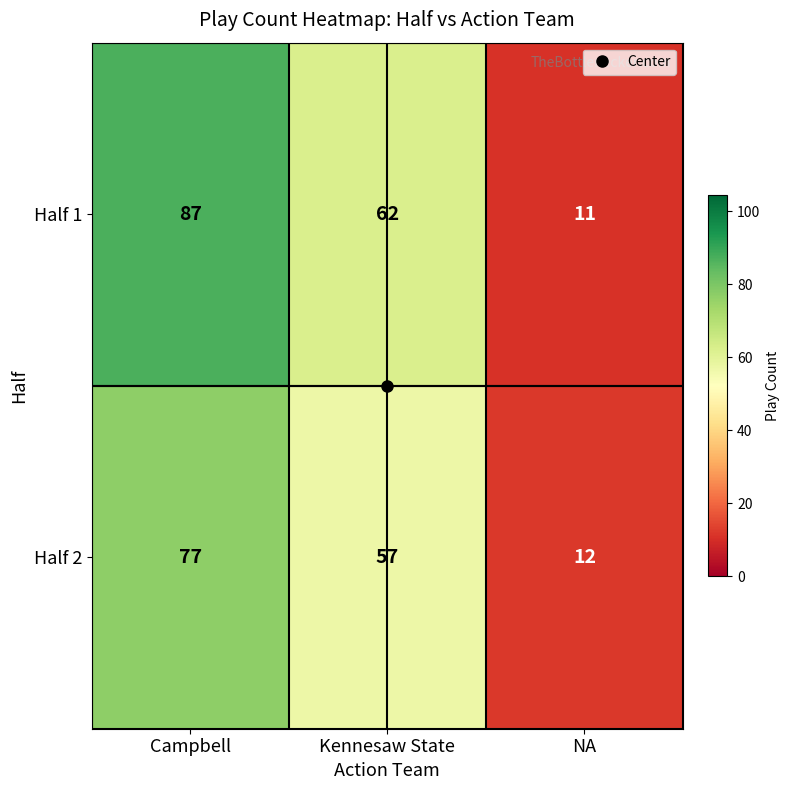

How many data points does each series have?

3